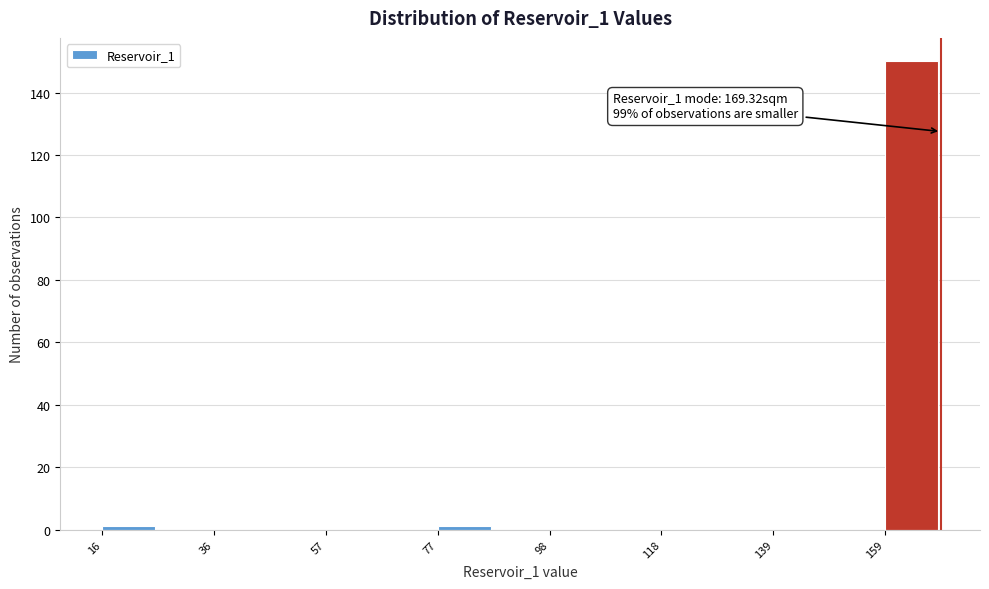

Around what value on the x-axis is the tallest bar? Give the approximate position of its centre, as read against the axis.

165